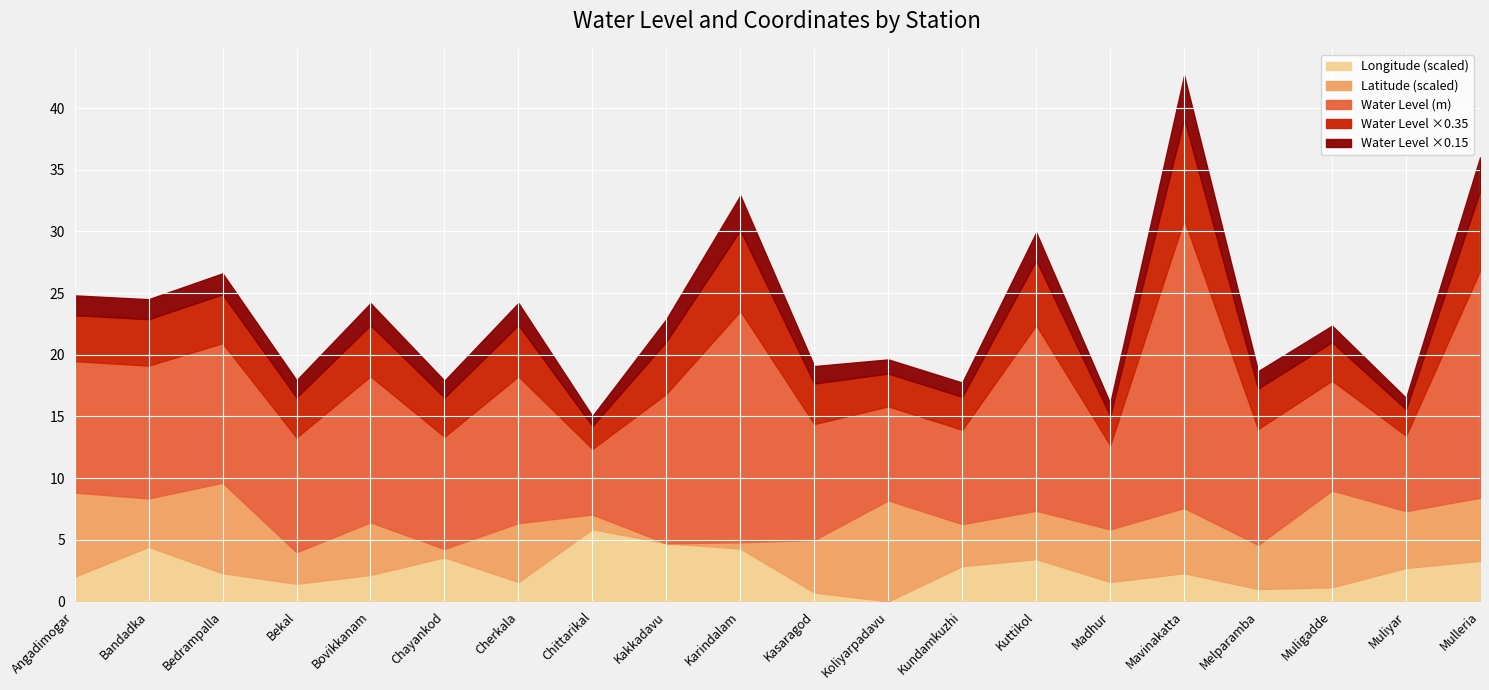

Which category has the highest value in the Longitude (scaled) series?

Chittarikal